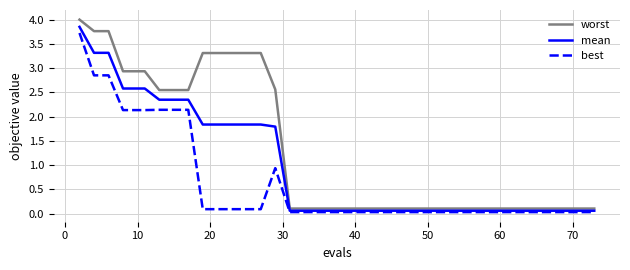

True or false: mean and worst cross at least once.

False